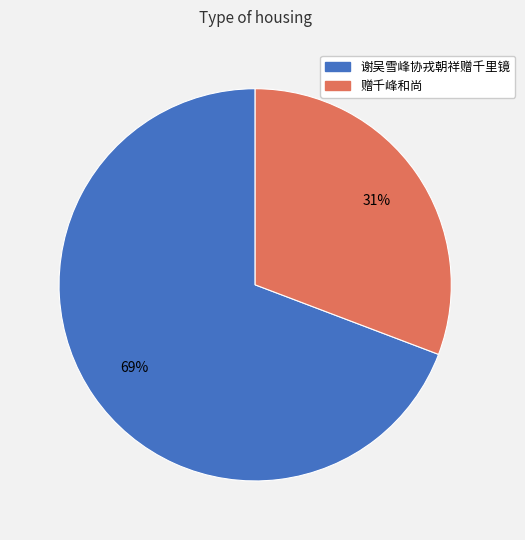

Does 赠千峰和尚 represent more than half of the total?

No